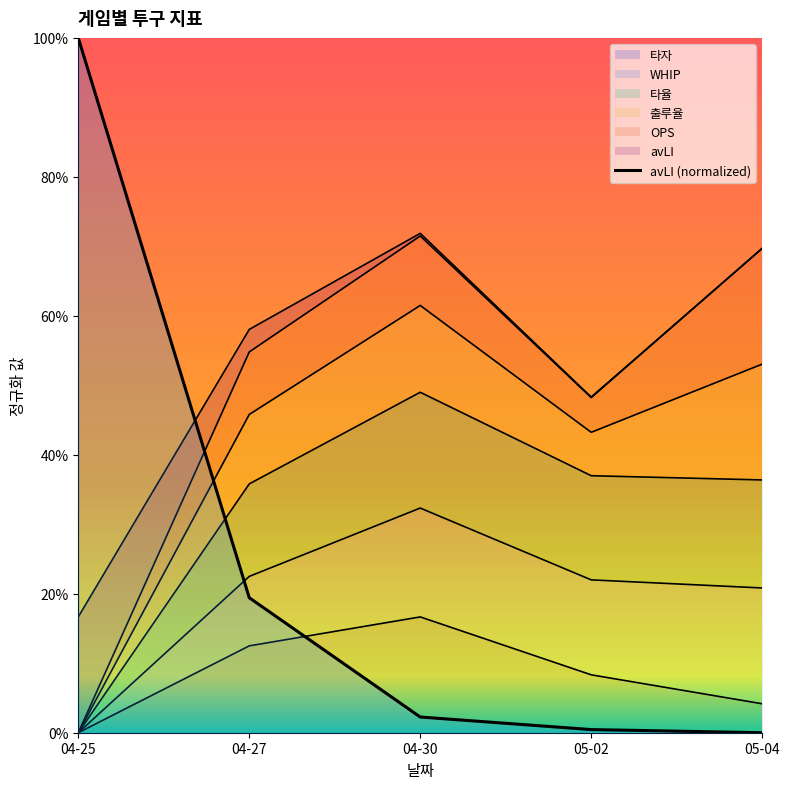

What is the greatest value displayed?

1.0